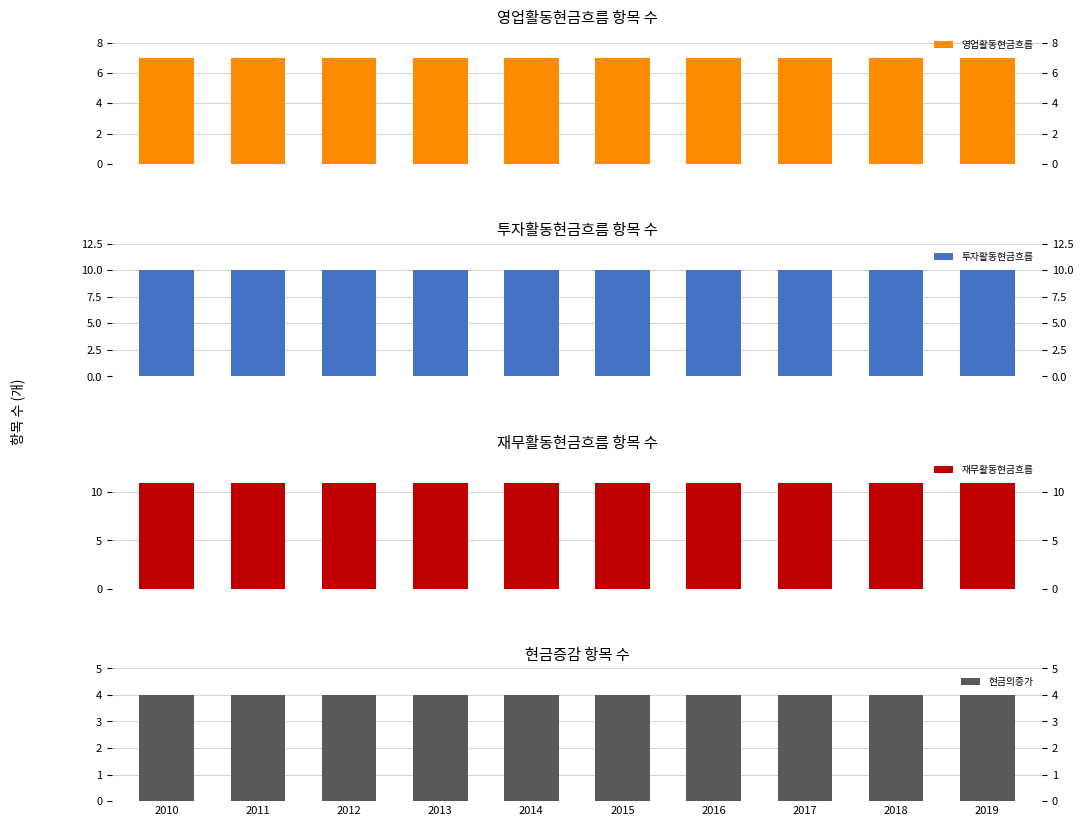

Which series changed the most between 2013 and 2016?

영업활동현금흐름